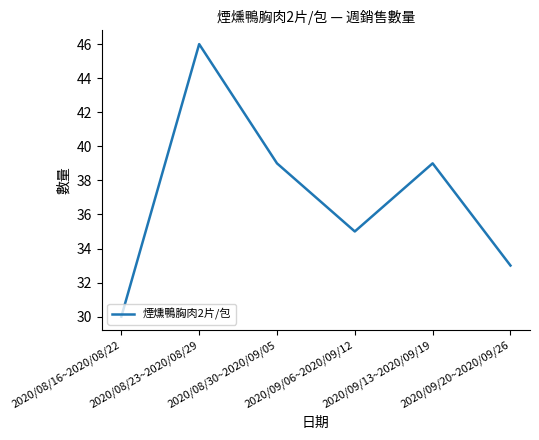

Is it true that the value at 2020/09/06~2020/09/12 is 58?

False